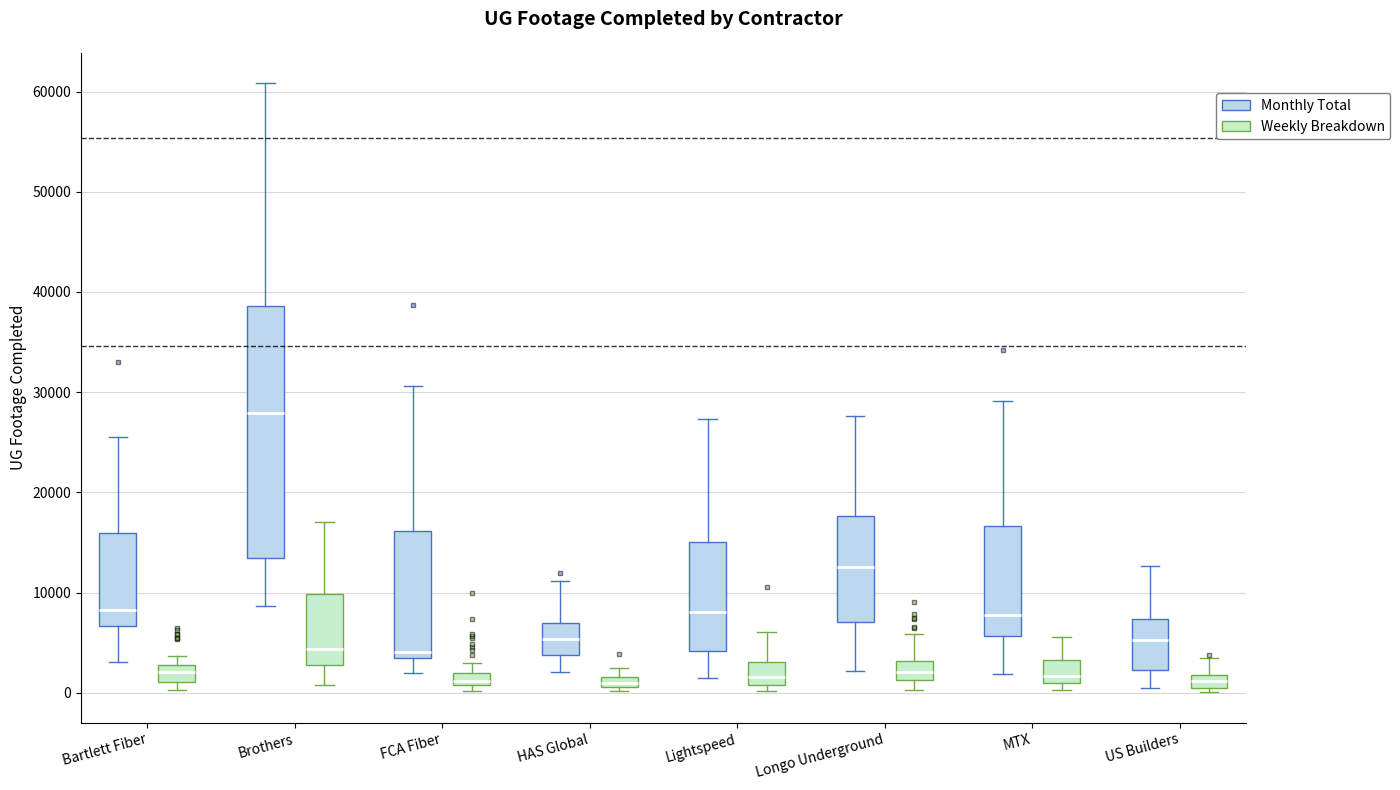

Where is the upper edge of the box for HAS Global (Monthly Total) on the y-axis? The values are not printed on the chart, so give them approximately, as read against the axis.

7000